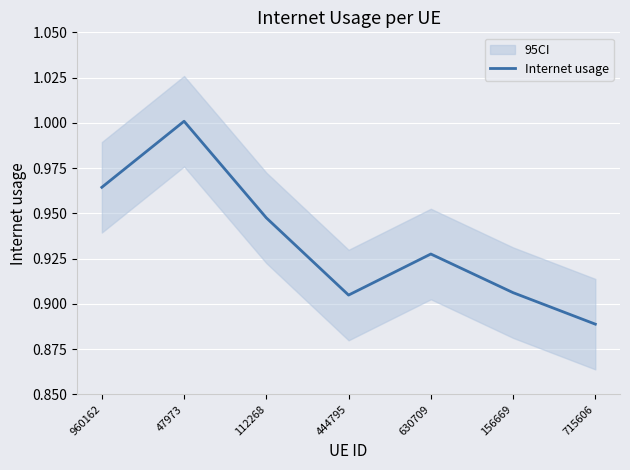

What is the change in value from 47973 to 715606?

-0.1